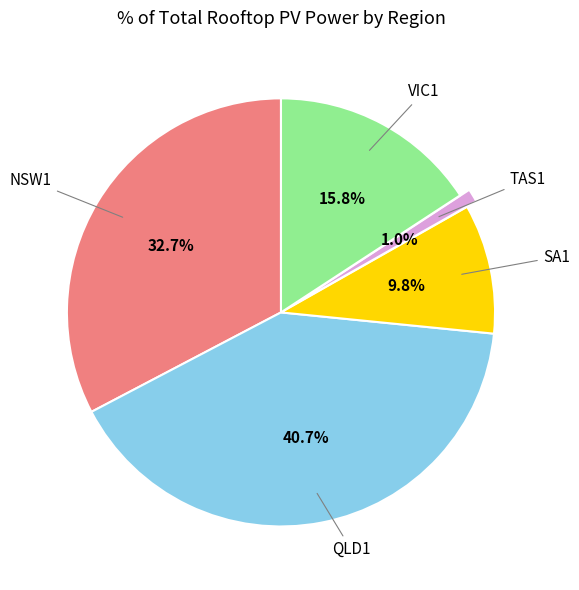

To the nearest percent, what is the difference between the SA1 and QLD1 slice percentages?

31%